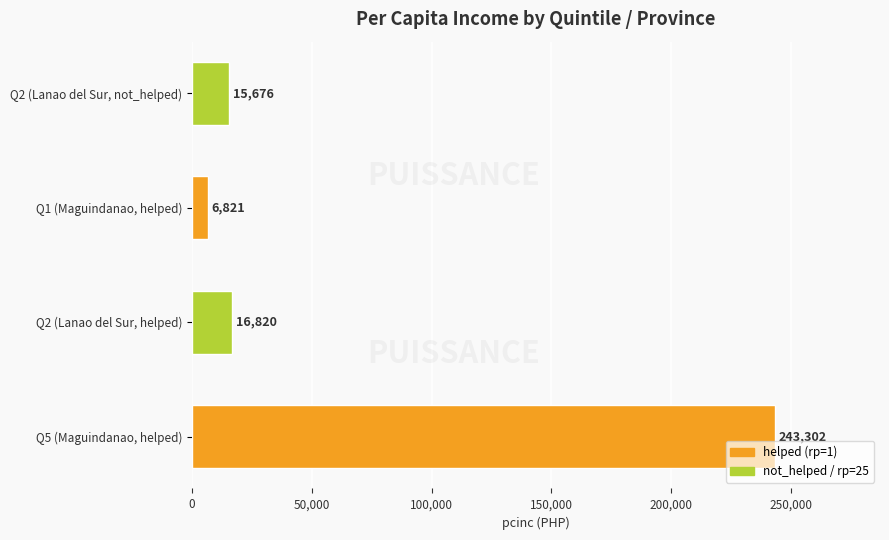

What is the minimum value shown in the chart?

6821.1